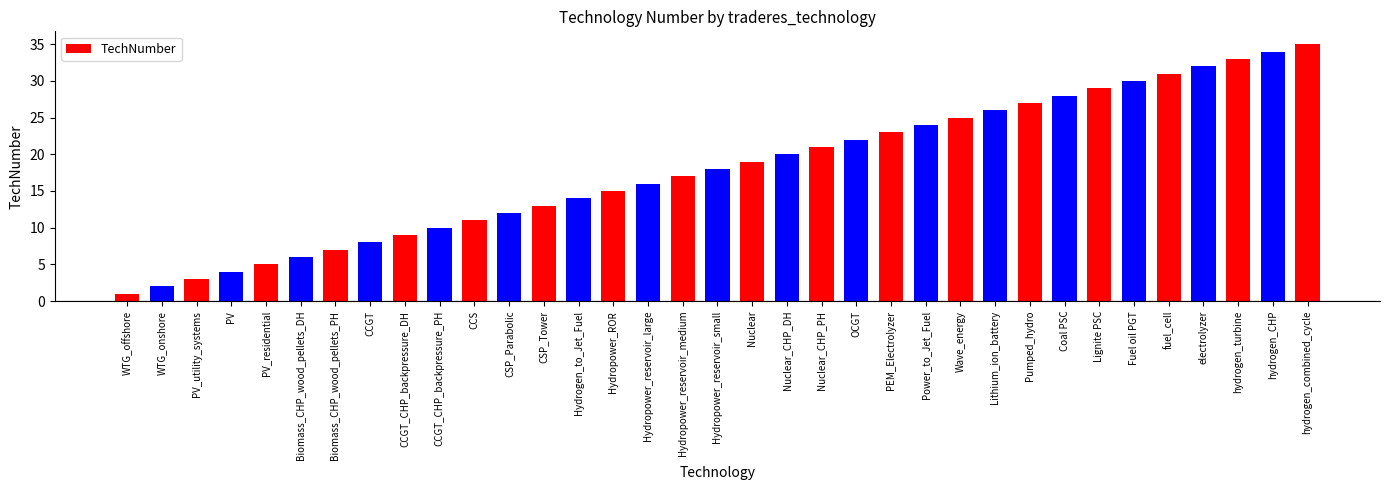

What is the difference between the maximum and minimum values?

34